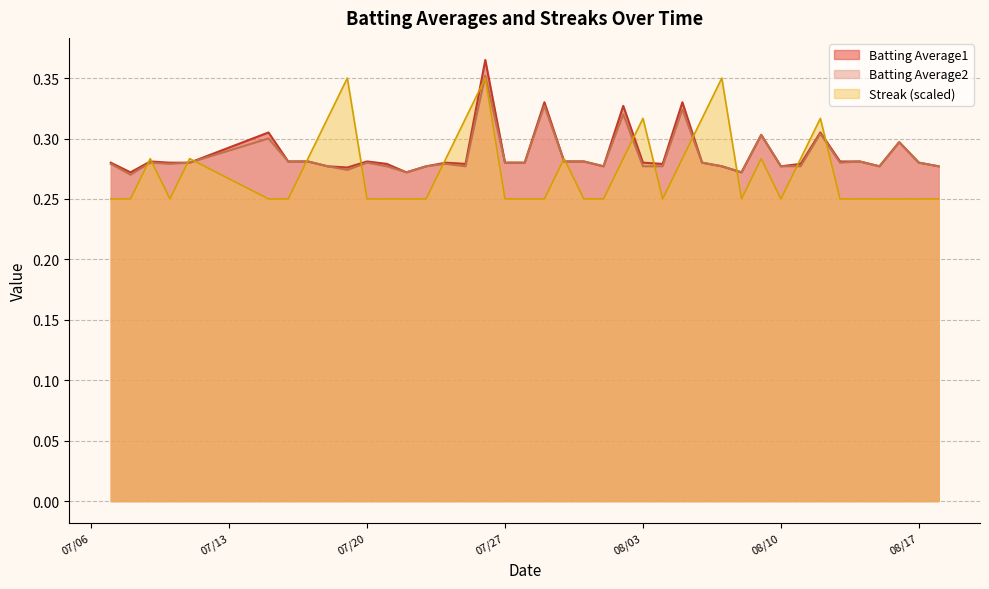

Where is Batting Average2 nearest to the value 0?

2010-07-08